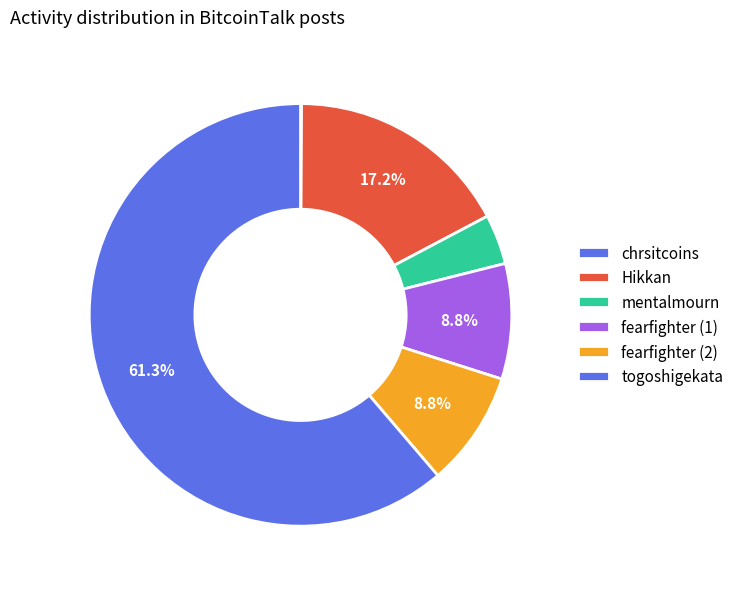

The Hikkan slice represents 17% of the pie. True or false?

True